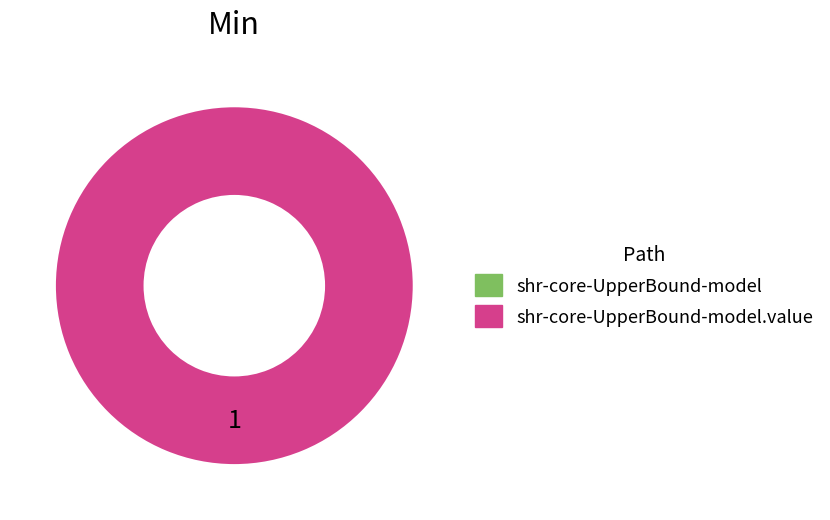

To the nearest percent, what is the difference between the largest and smallest slice percentages?

100%